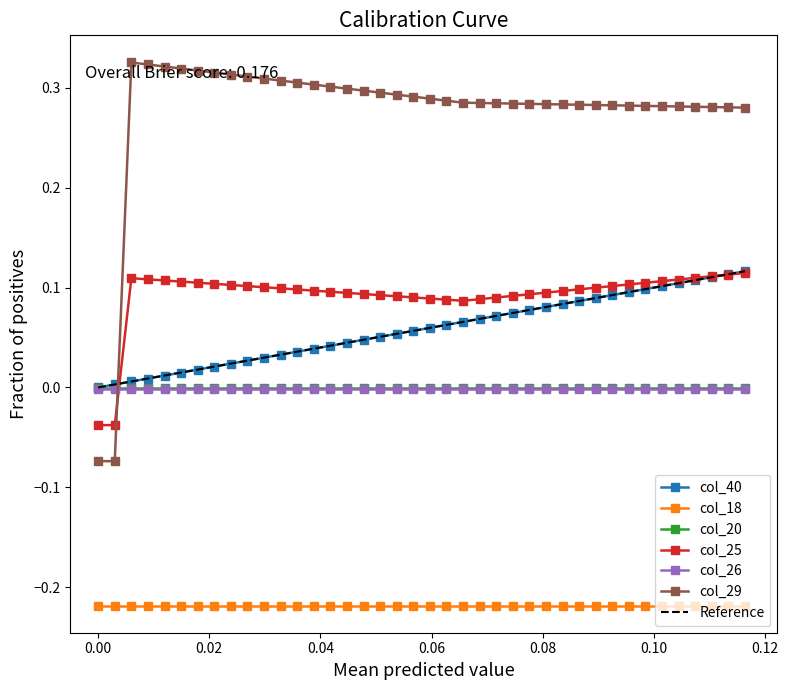

Which series ends up on top after the final intersection of col_29 and col_40?

col_29